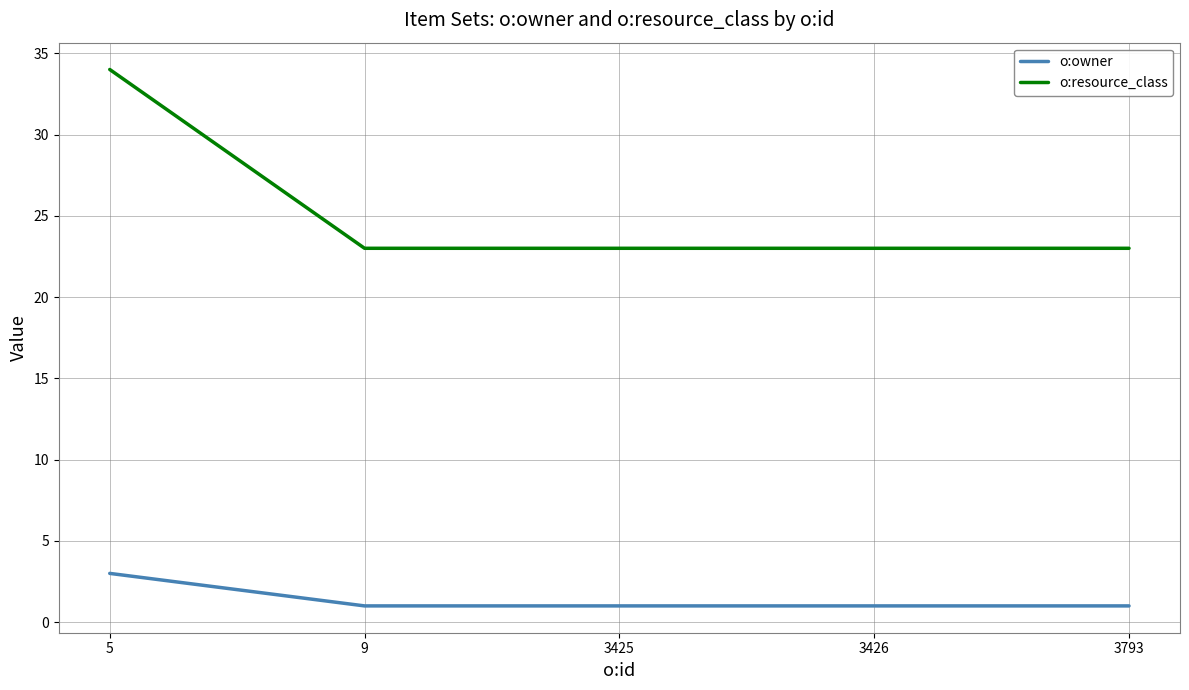

Reading left to right, transcribe all the data shown in this chart.

o:owner: 3	1	1	1	1
o:resource_class: 34	23	23	23	23